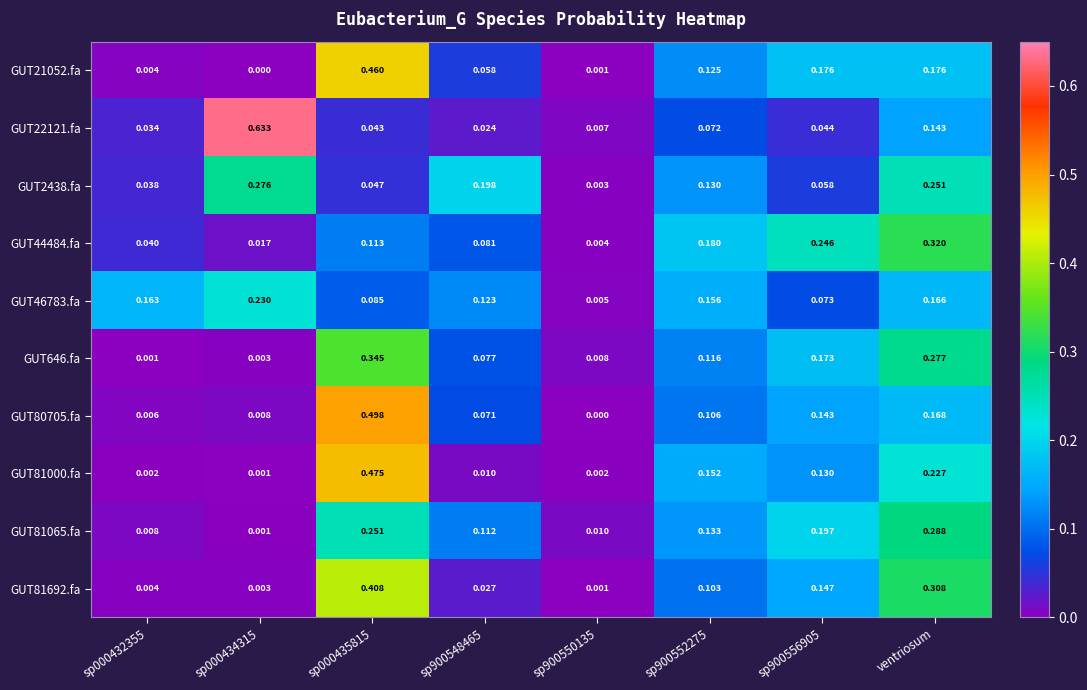

At which category is the sum across all series the highest?

sp000435815